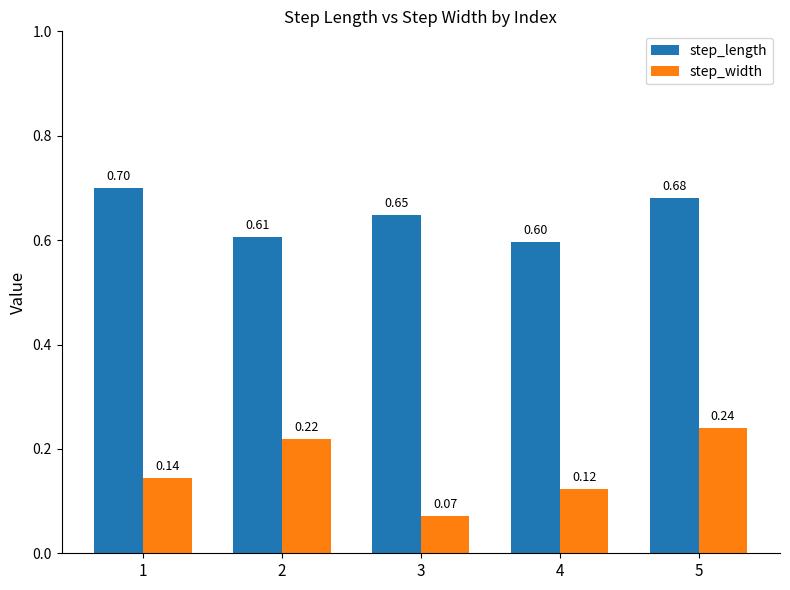

Rank the series by their average value, from highest to lowest.

step_length, step_width